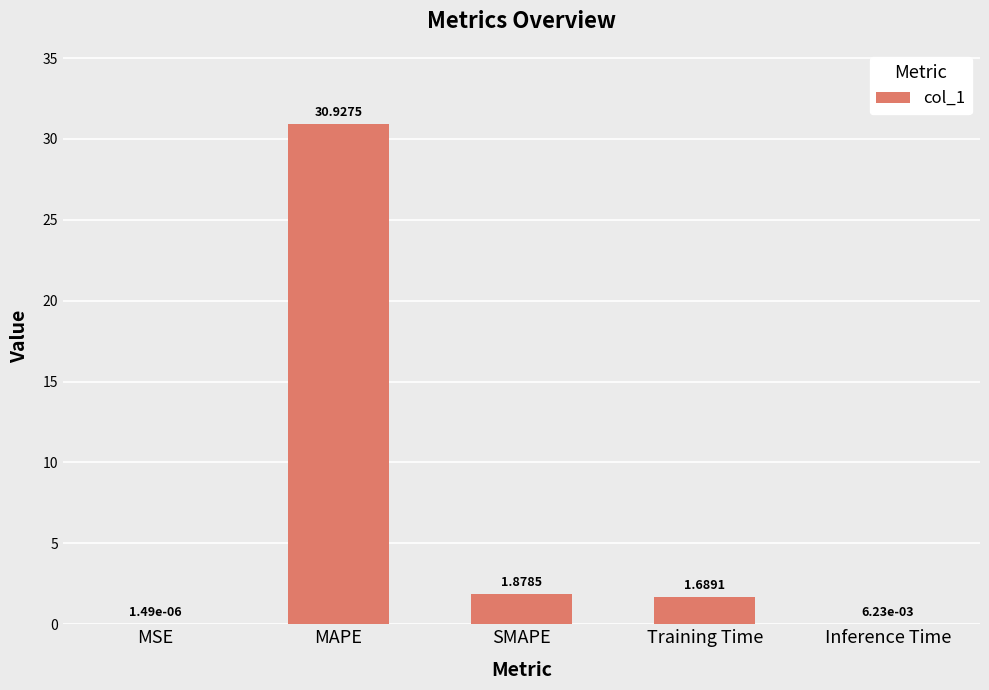

What is the difference between the values at Training Time and MAPE?

29.2